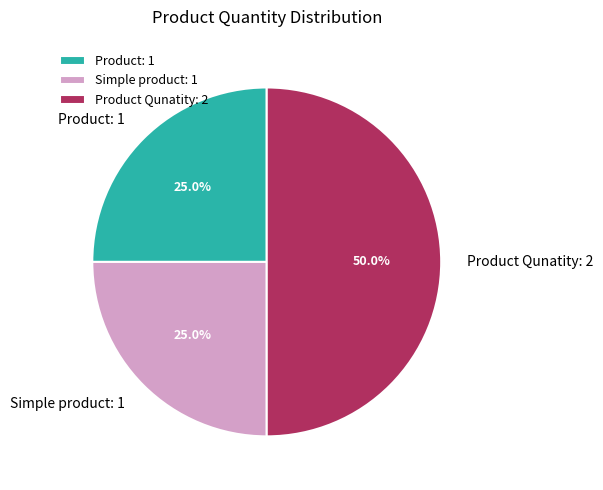

To the nearest percent, what is the average slice percentage?

33%